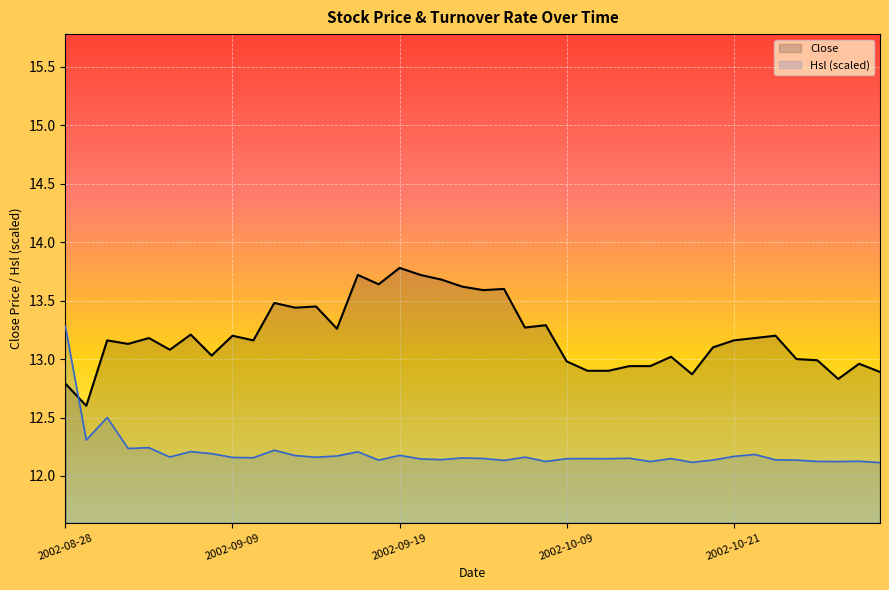

Rank the series by their maximum value, from lowest to highest.

Hsl (scaled), Close